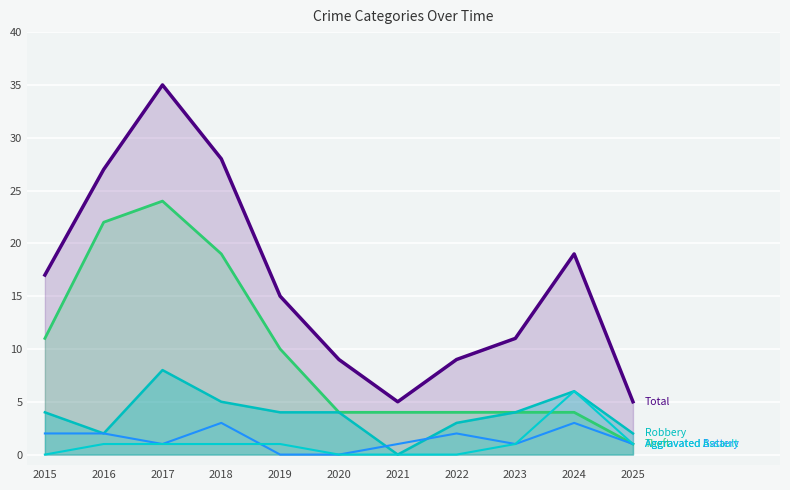

The value of Total at 2020 is 9. True or false?

True